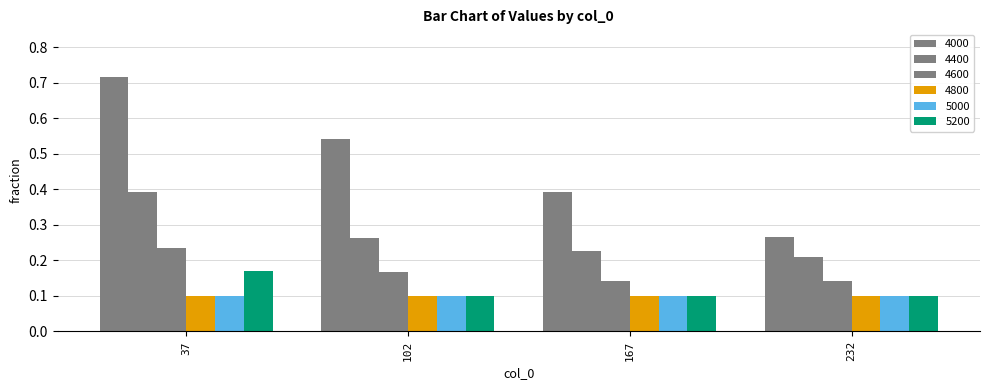

What is the difference between the highest and lowest values at 102?

0.4